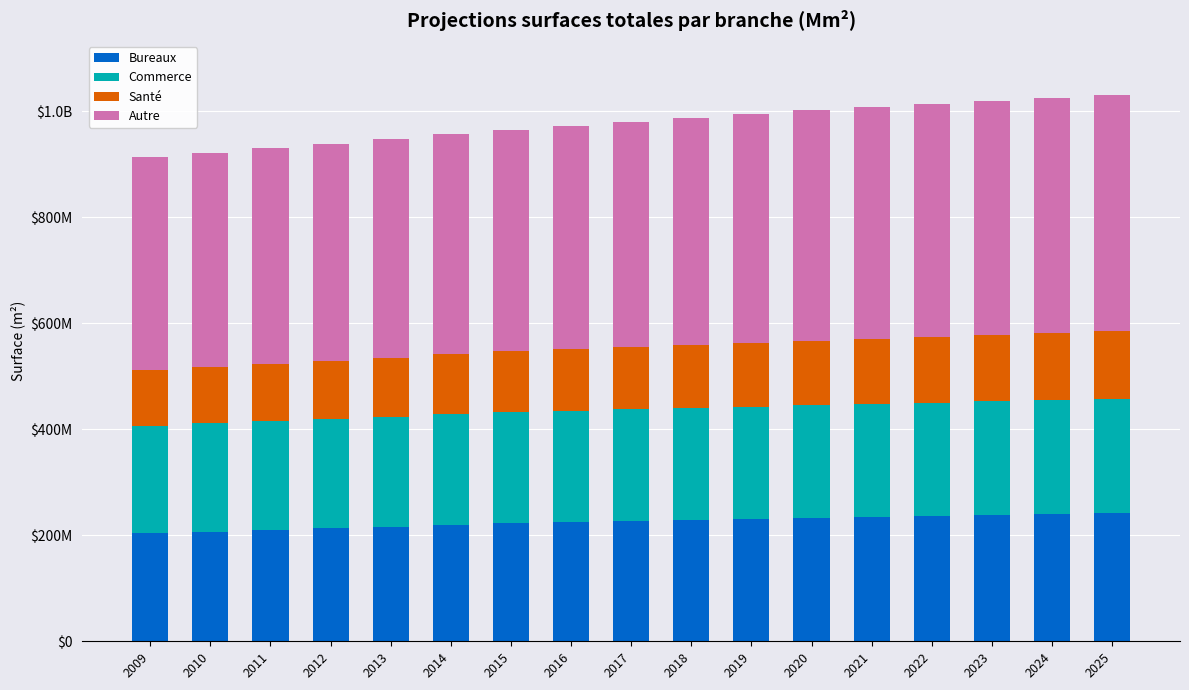

What are all the series names shown in the legend?

Bureaux, Commerce, Santé, Autre